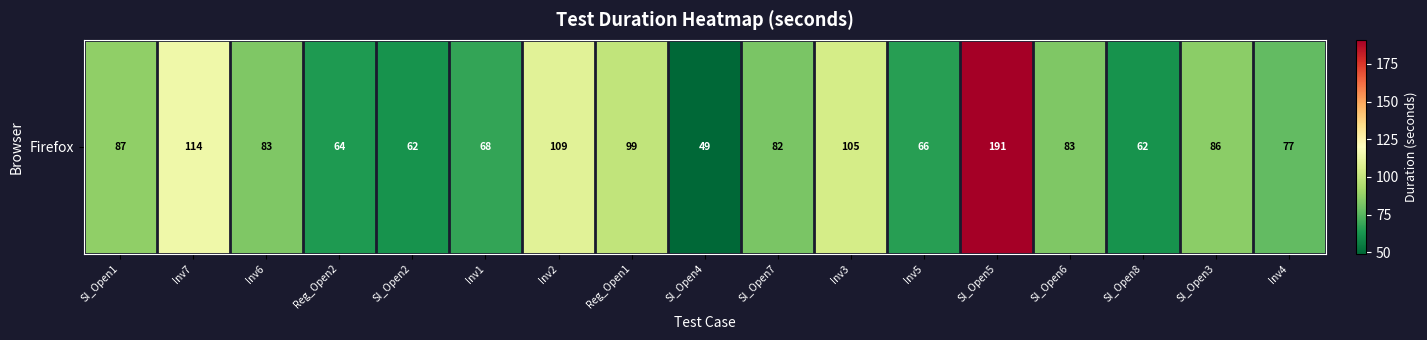

Where does the data first go above 83?

SI_Open1